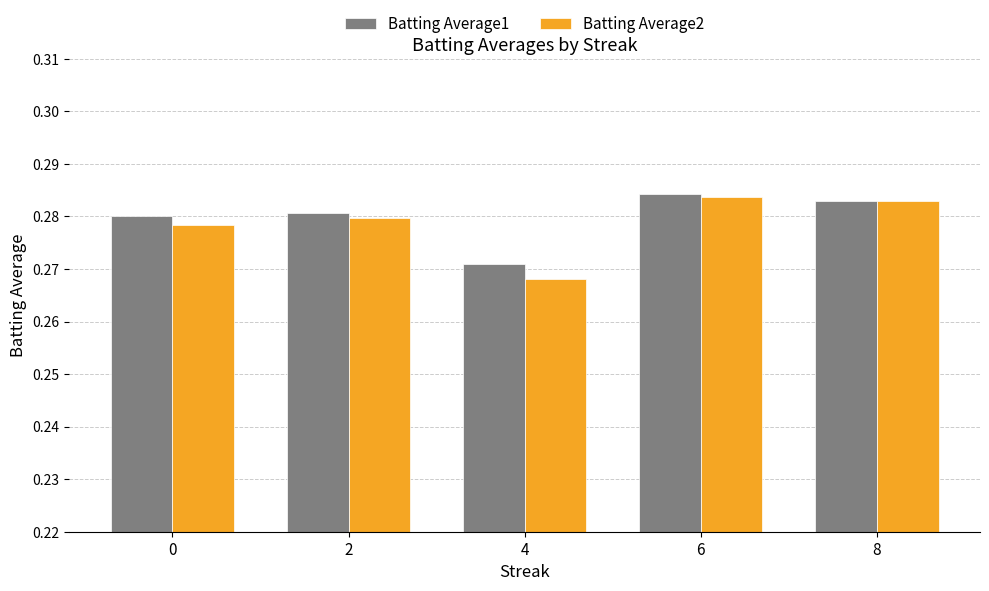

Which category has the lowest value in the Batting Average1 series?

4